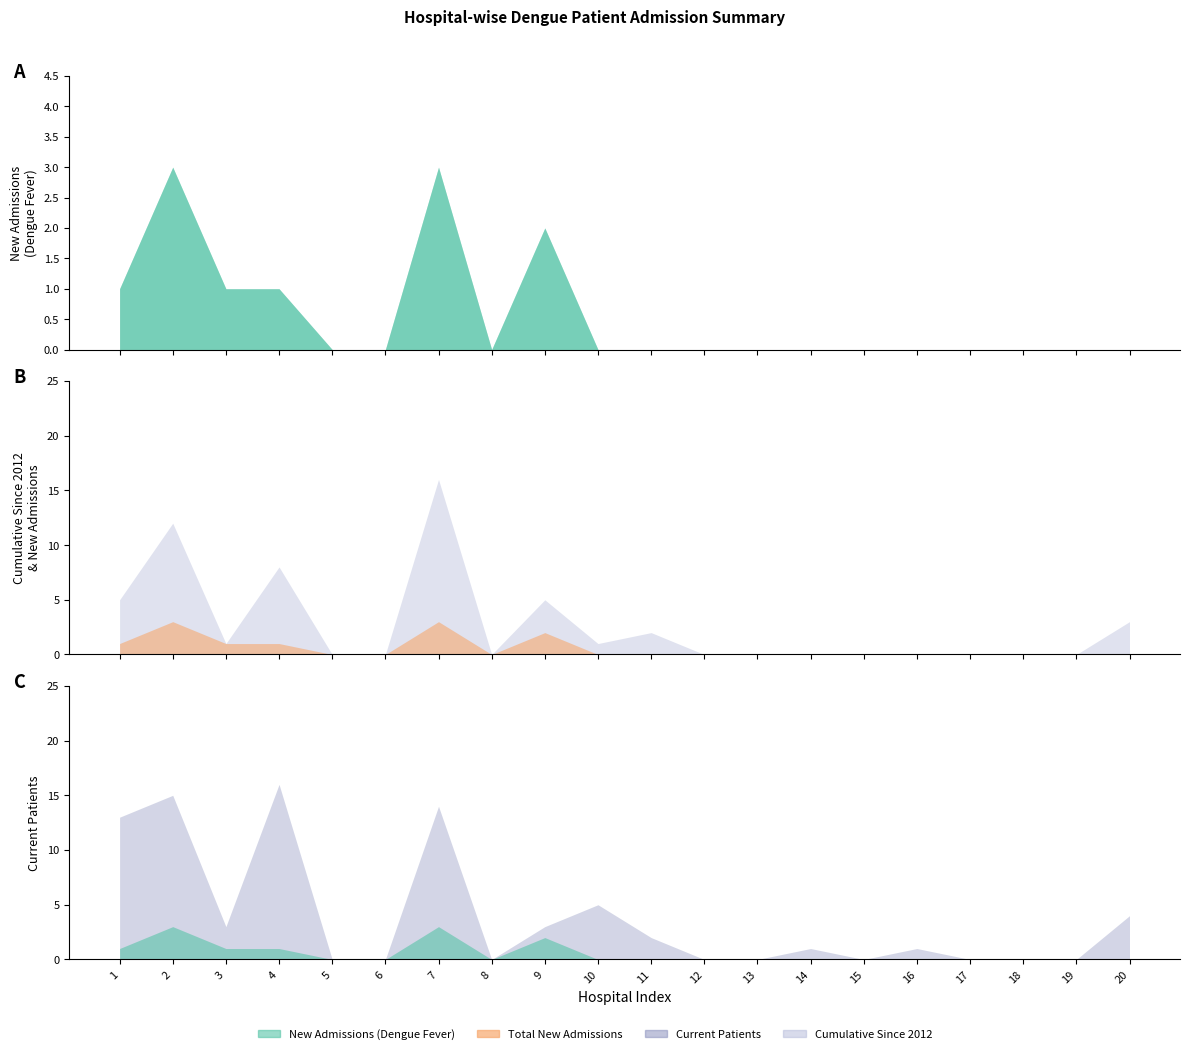

Where is the first local minimum for New Admissions (Dengue Fever)?

8